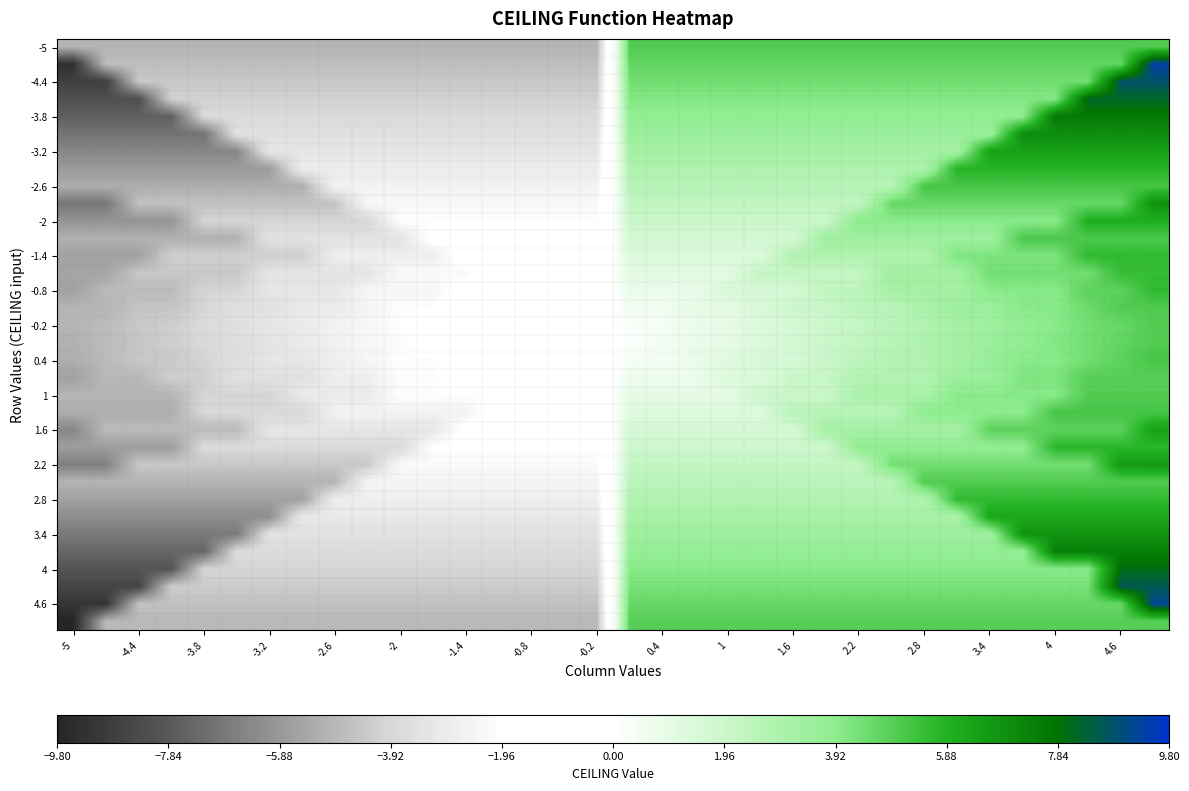

What is the minimum value shown in the chart?

-9.8